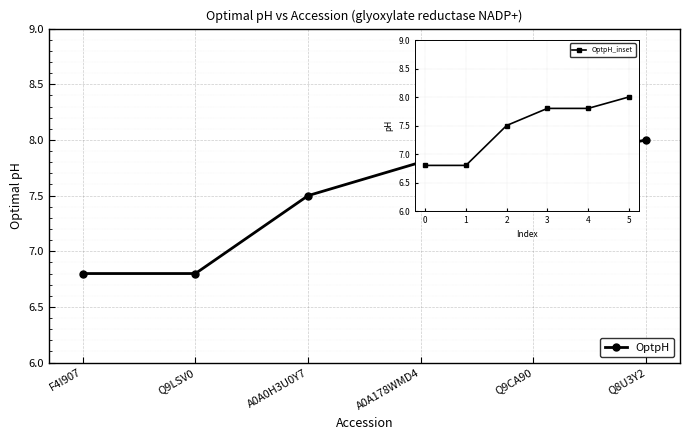

True or false: OptpH_inset has more than 2 interior local peaks.

False